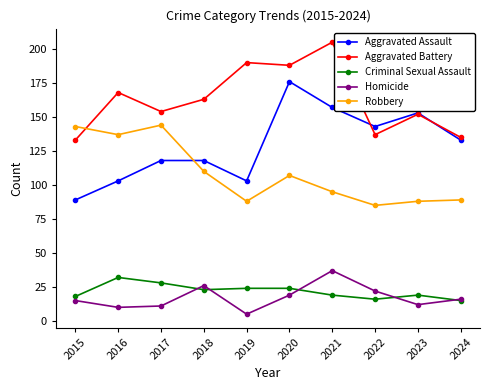

Does the chart display data point markers on the line(s)?

Yes